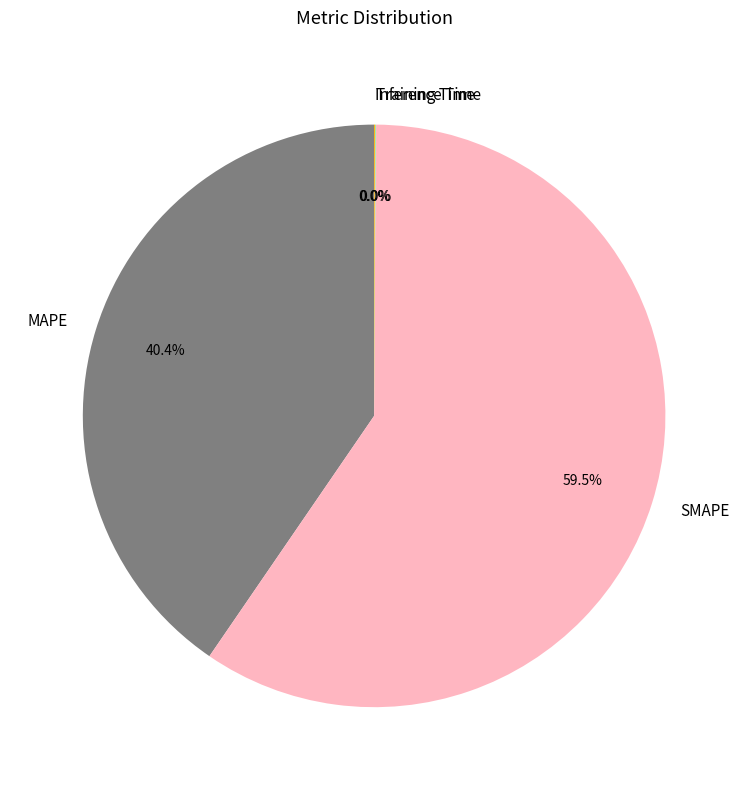

Is there a majority slice in this chart?

Yes